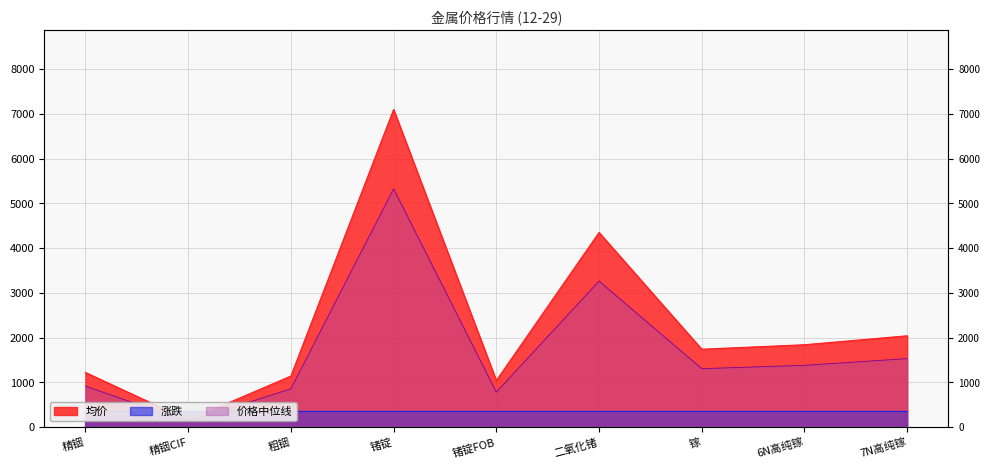

The value at 精铟 is 1624. True or false?

False